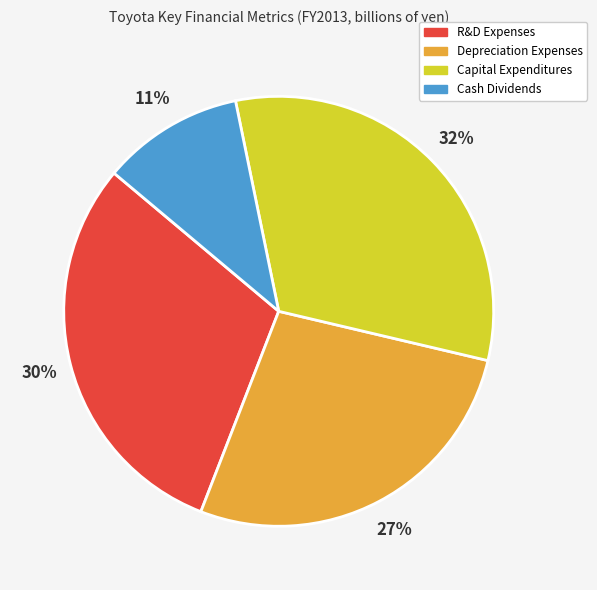

True or false: R&D Expenses accounts for 24% of the total.

False